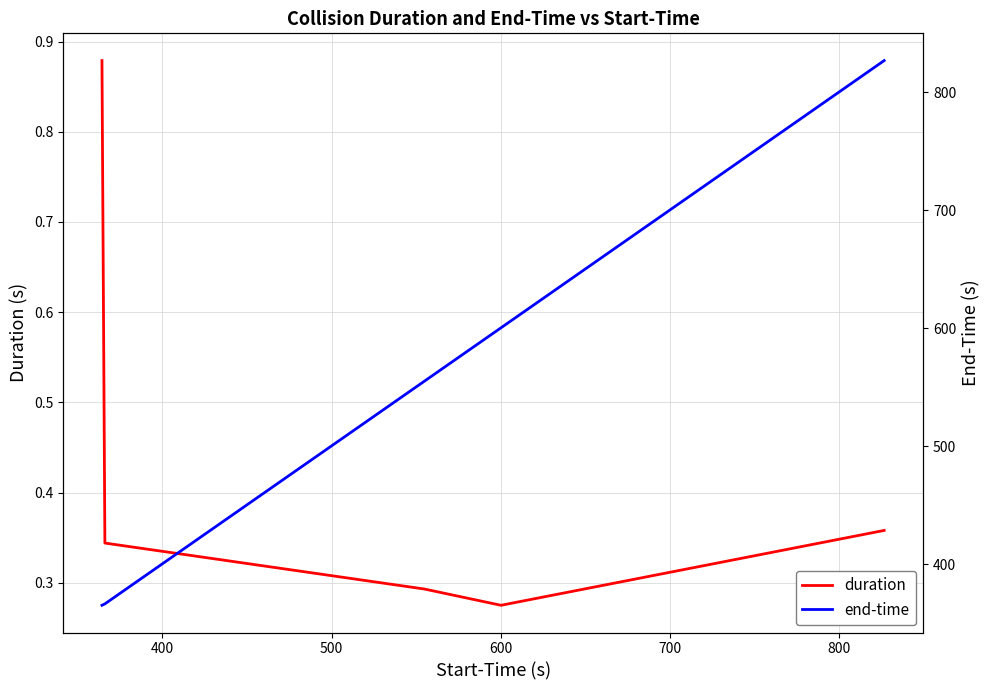

Reading right to left, list all the values displayed in this chart.

duration: 0.4	0.3	0.3	0.3	0.9
end-time: 826.9	600.3	555.2	366.3	365.1